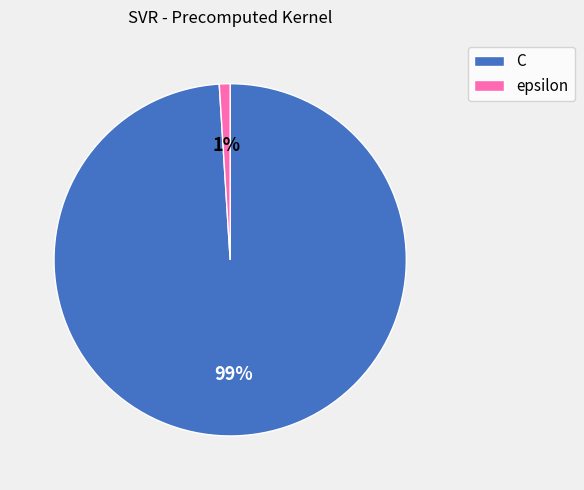

Combined, do C and epsilon account for over 50%?

Yes